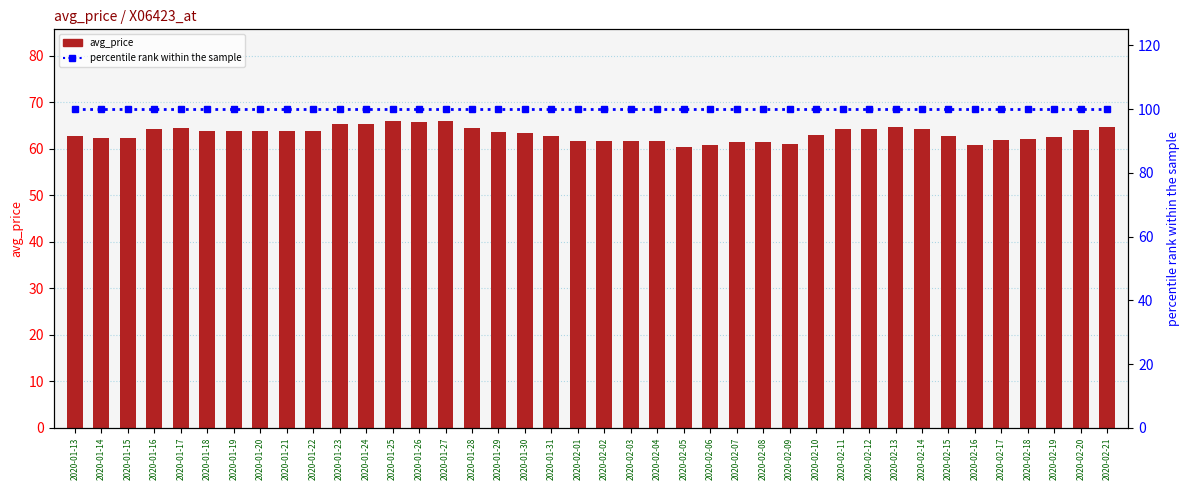

What are all the series names shown in the legend?

avg_price, percentile rank within the sample